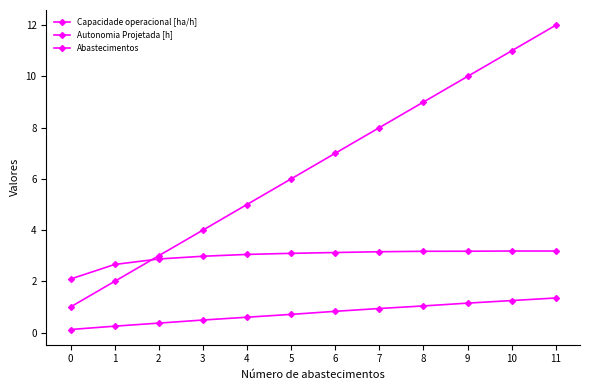

How many categories are shown in the chart?

12